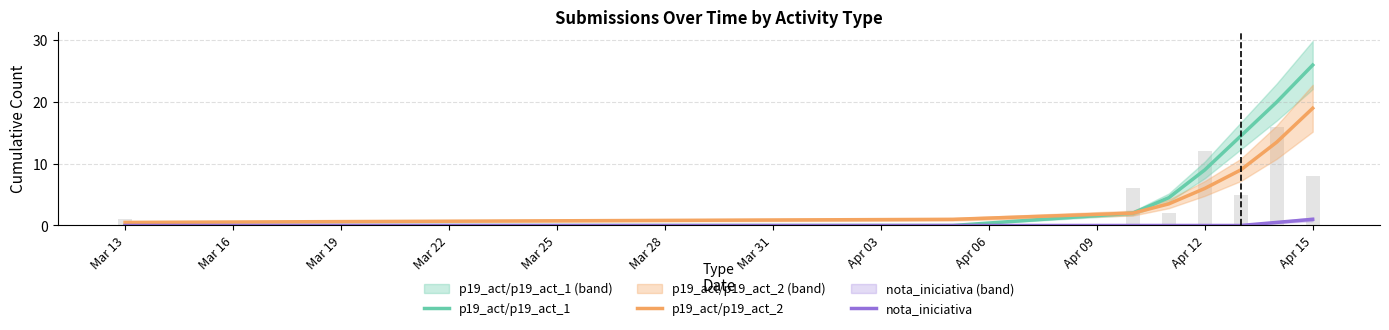

How many distinct data groups are displayed?

3